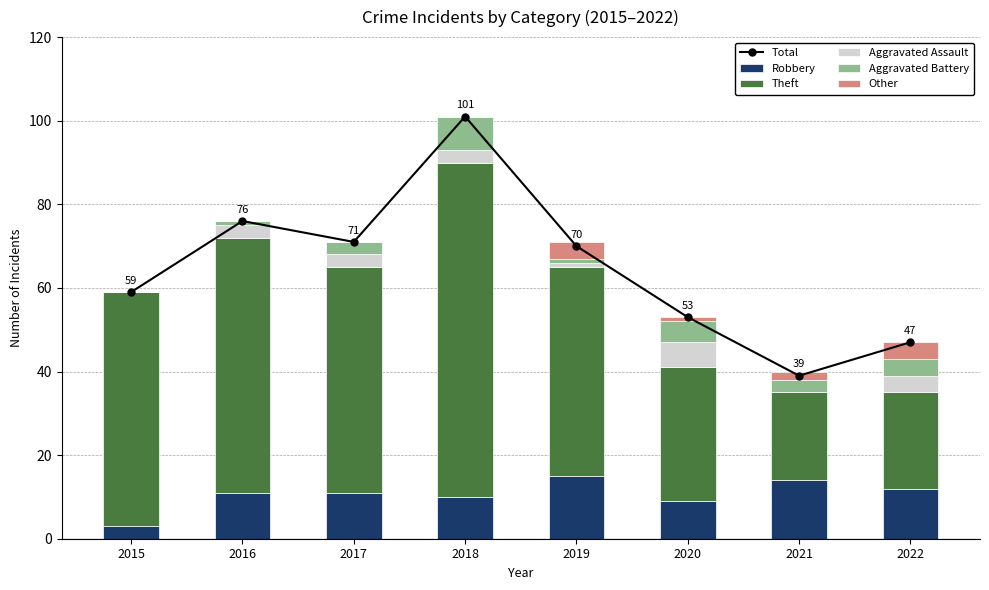

The Theft series shows 65 at 2019. True or false?

False